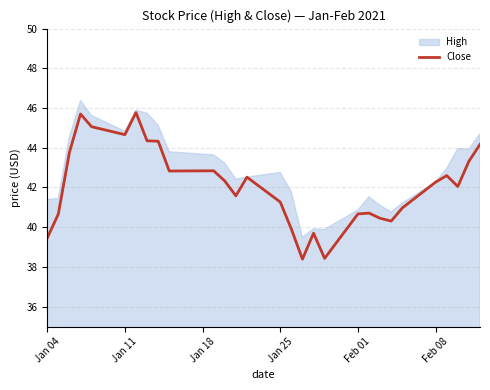

Does the chart have visible grid lines?

Yes